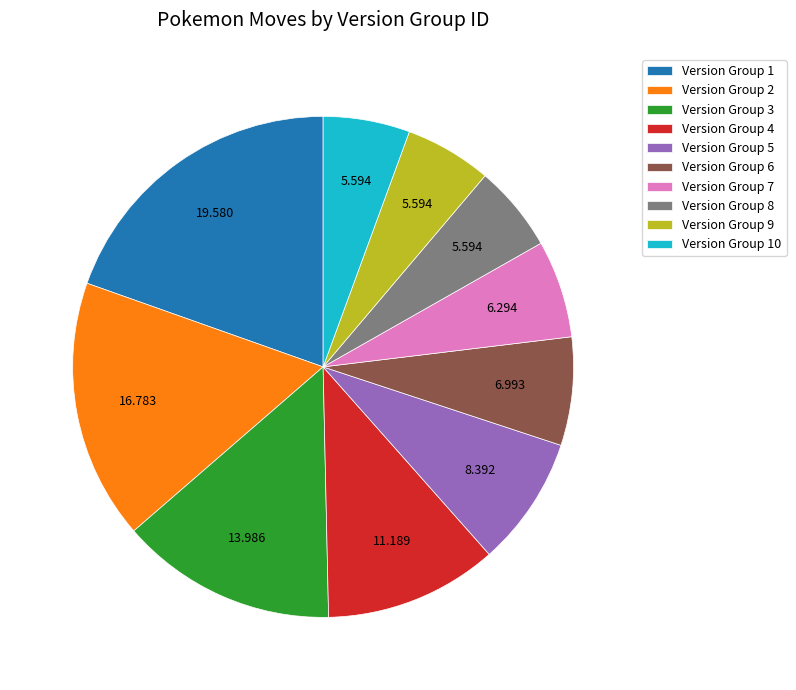

Combined, do Version Group 10 and Version Group 3 account for over 50%?

No